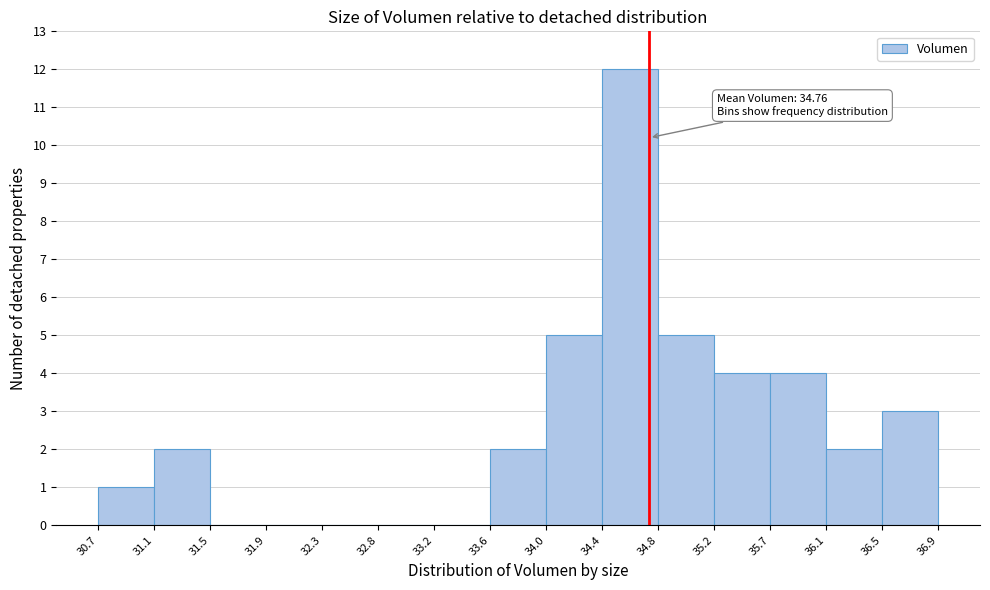

Which range on the x-axis has the tallest bar?

34.4 to 34.8